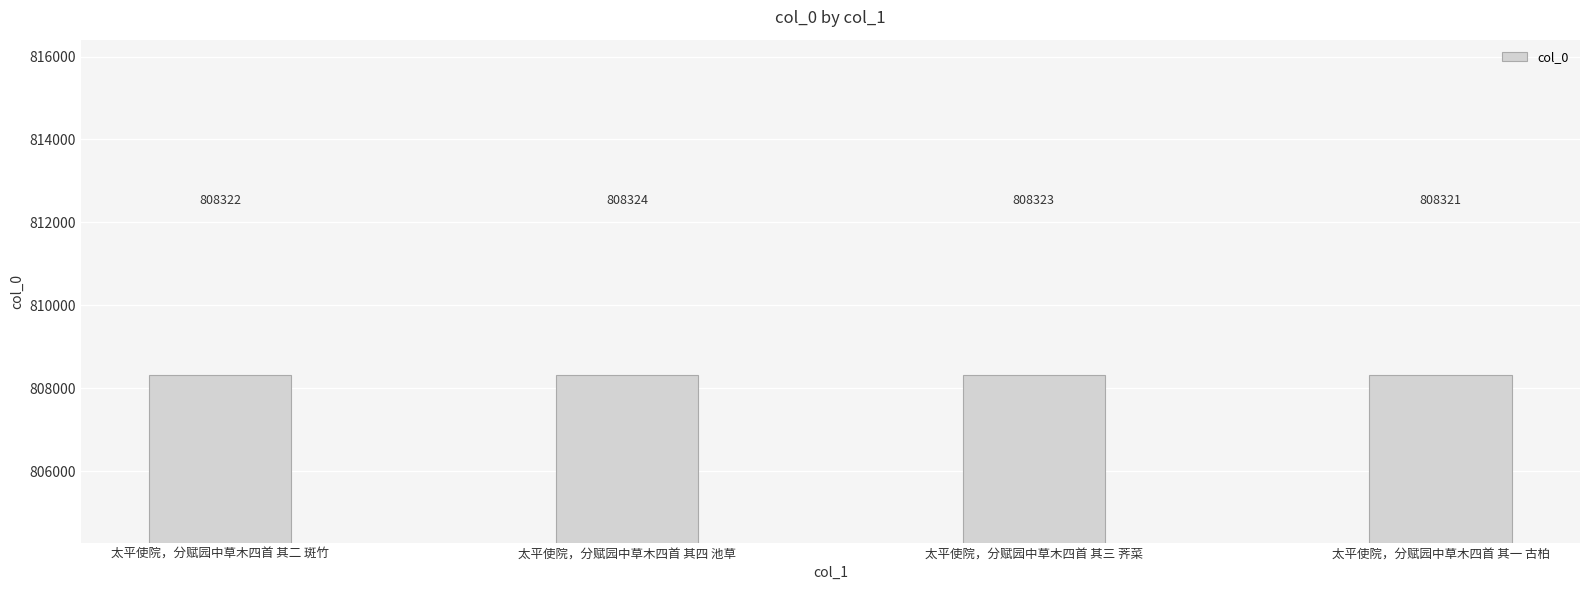

Reading left to right, extract all data points from this chart.

太平使院，分赋园中草木四首 其二 斑竹=808322	太平使院，分赋园中草木四首 其四 池草=808324	太平使院，分赋园中草木四首 其三 荠菜=808323	太平使院，分赋园中草木四首 其一 古柏=808321